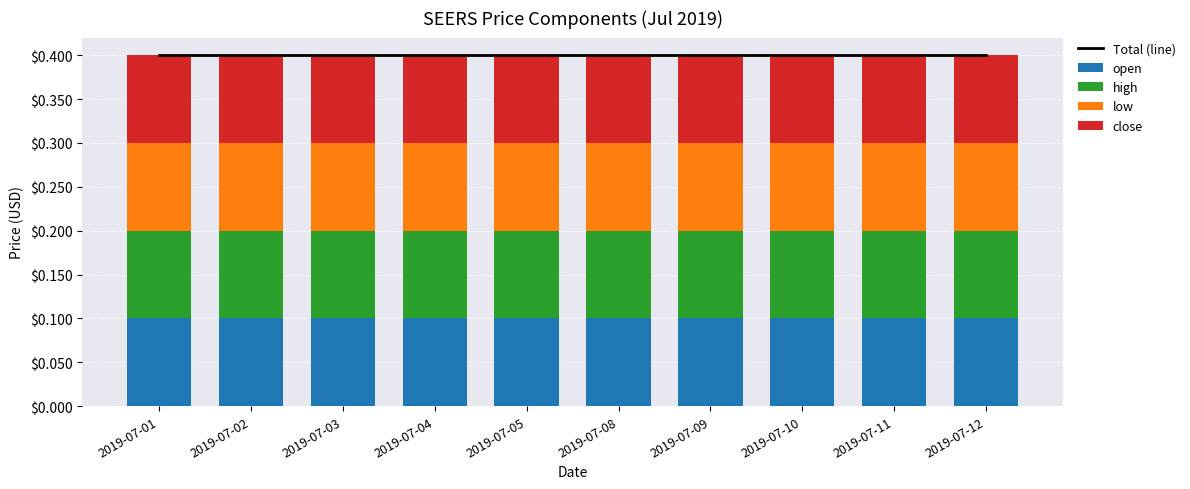

Which category has the highest value in the open series?

2019-07-01